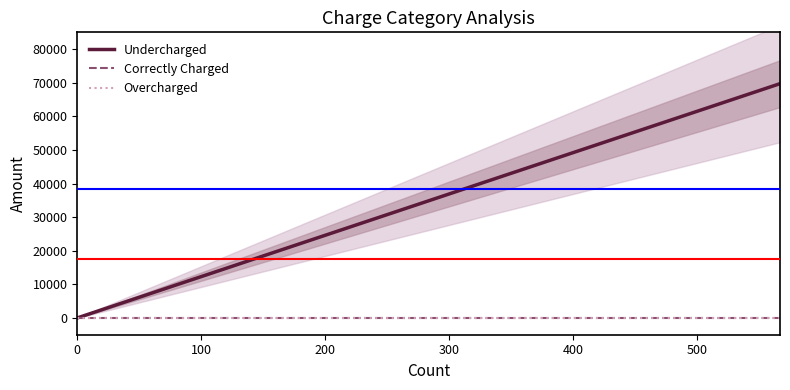

What is the maximum value shown in the chart?

69722.3